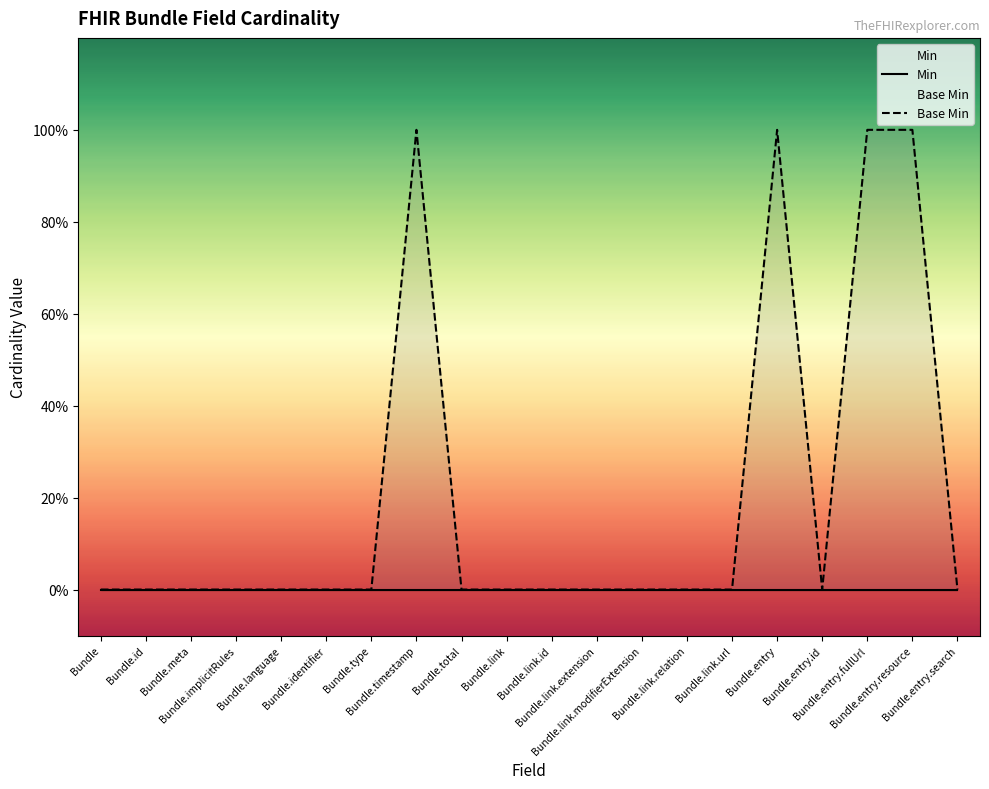

List the series in order of their peak value, lowest first.

Min, Base Min